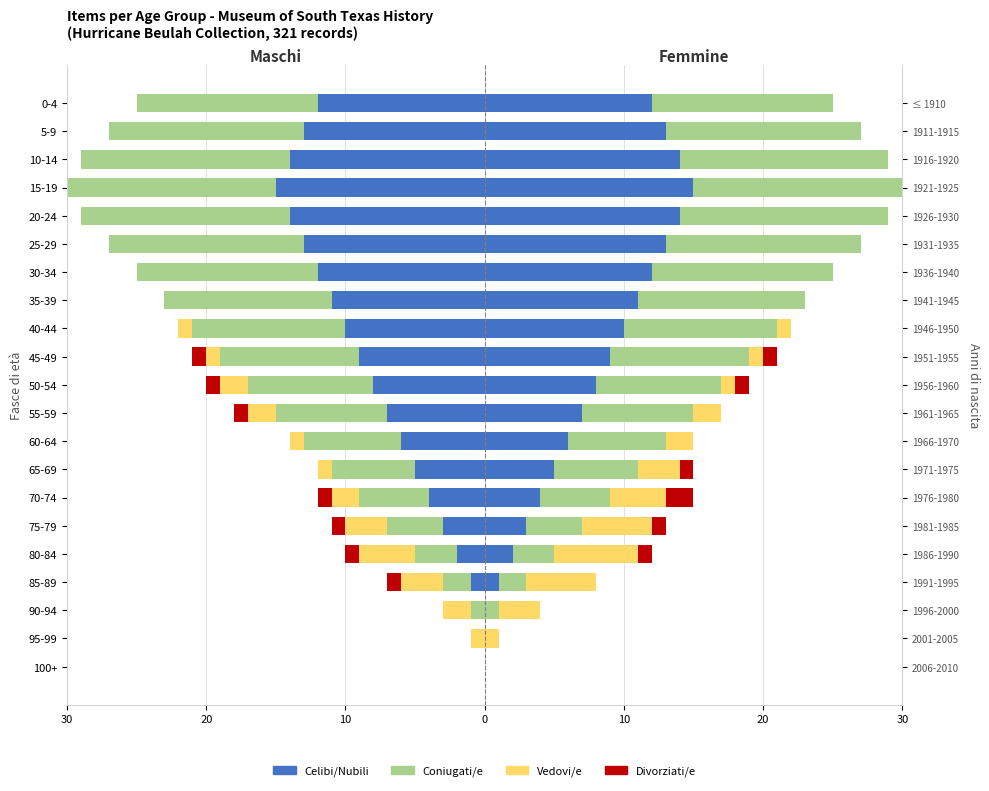

What is the average value of the Celibi/Nubili series?

-8